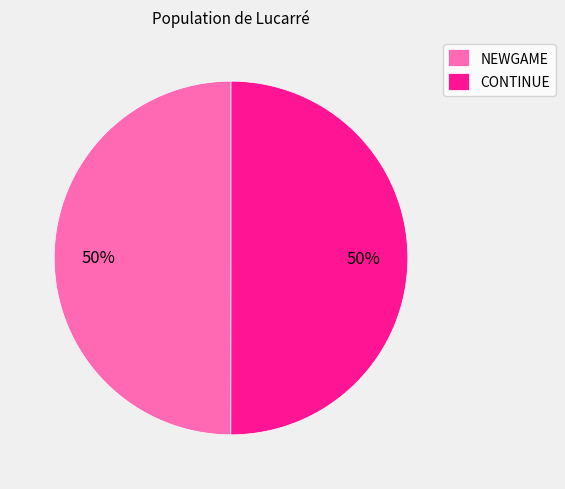

Do CONTINUE and NEWGAME together represent more than half of the pie?

Yes